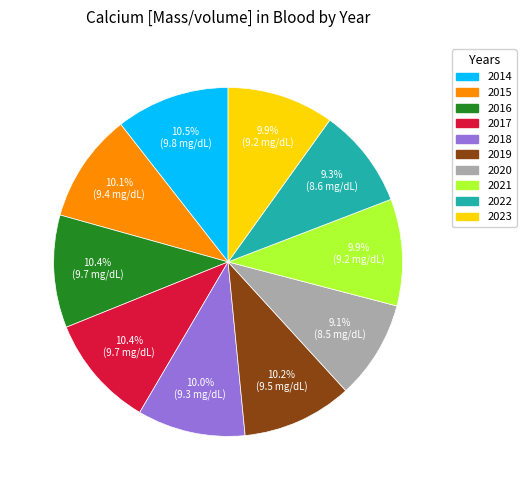

Does 2016 account for over 50% of the chart?

No